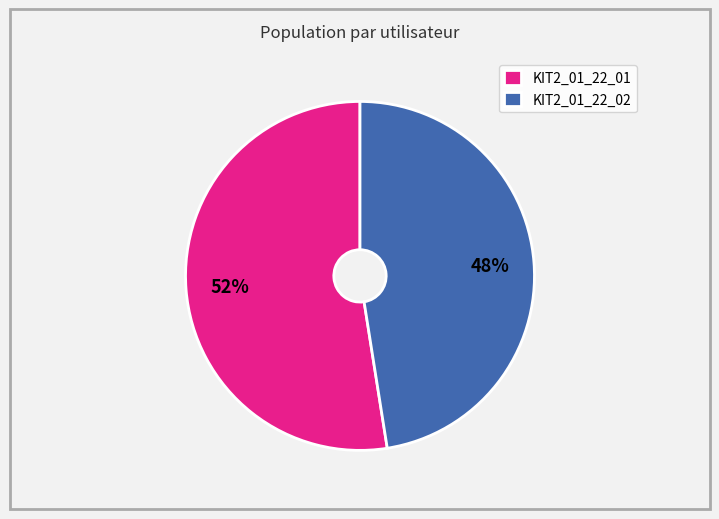

Is there any slice that represents more than half of the pie?

Yes